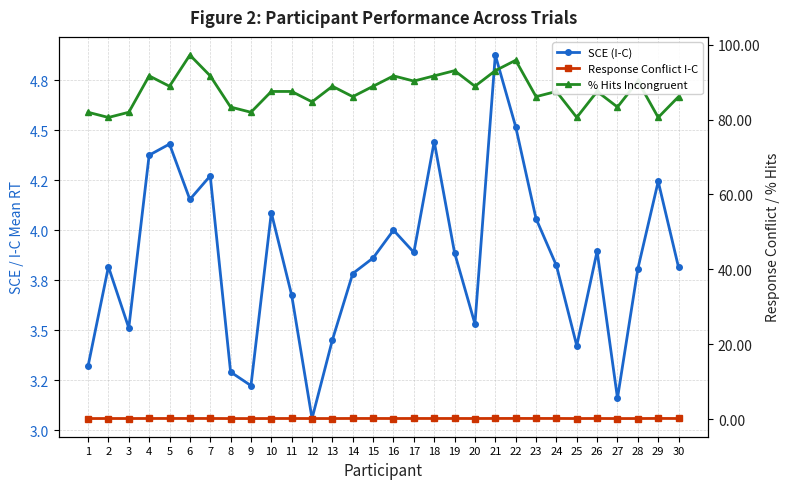

What is the difference between the maximum and second lowest values in the % Hits Incongruent series?

16.7